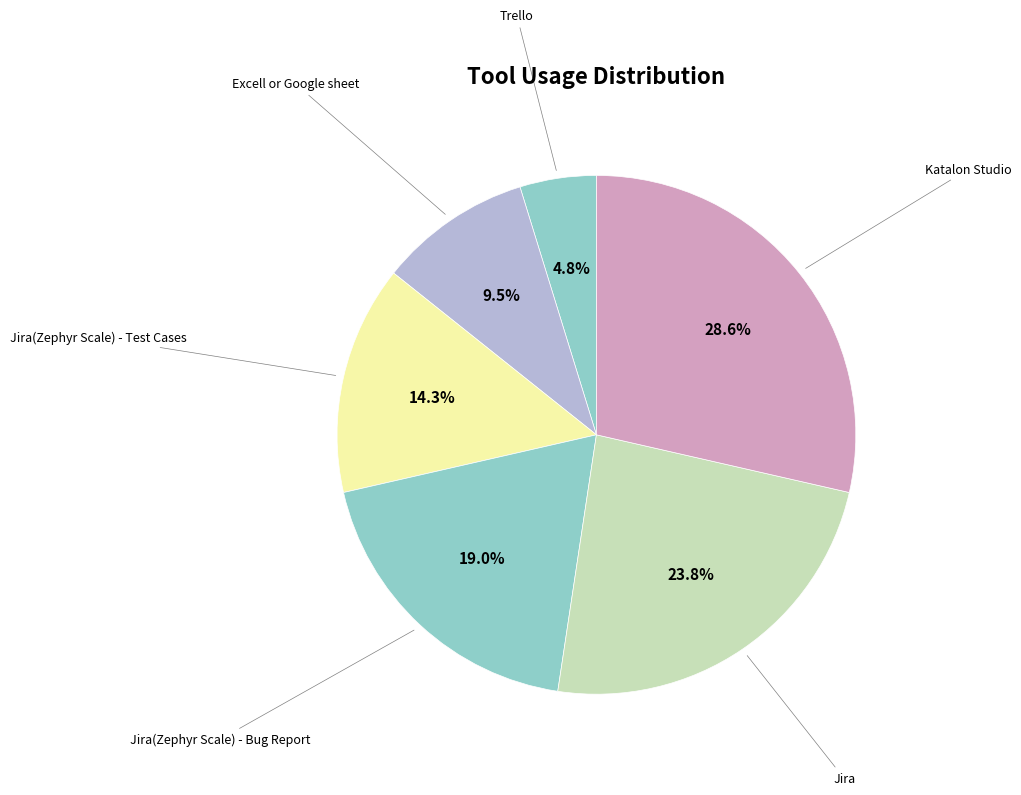

Which category has the smallest portion of the pie?

Trello